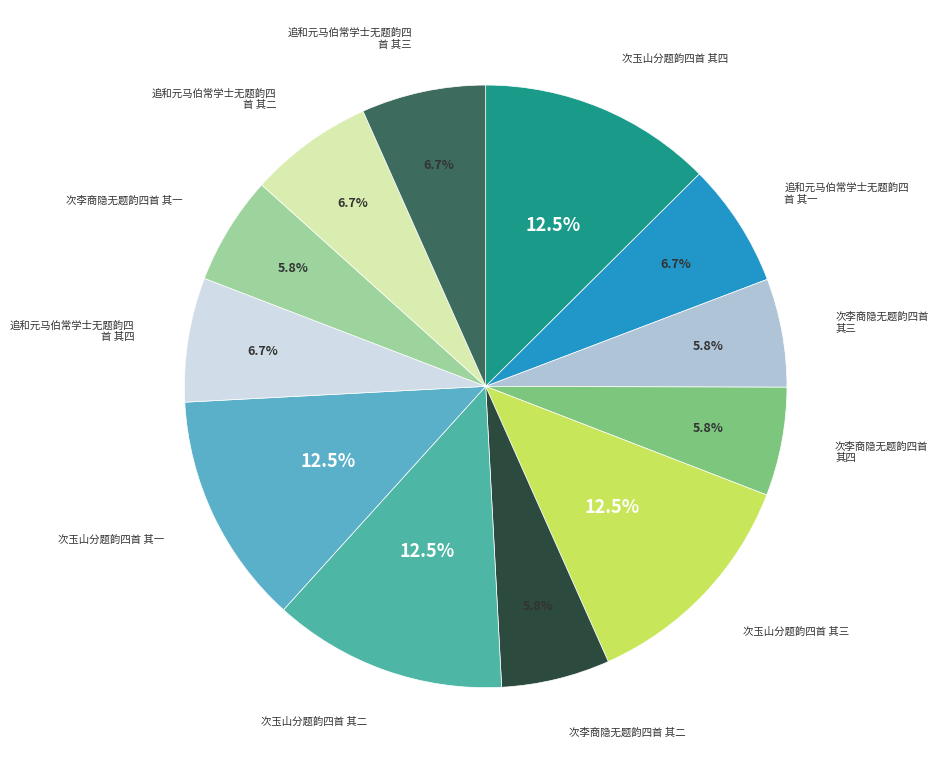

Is there a majority slice in this chart?

No